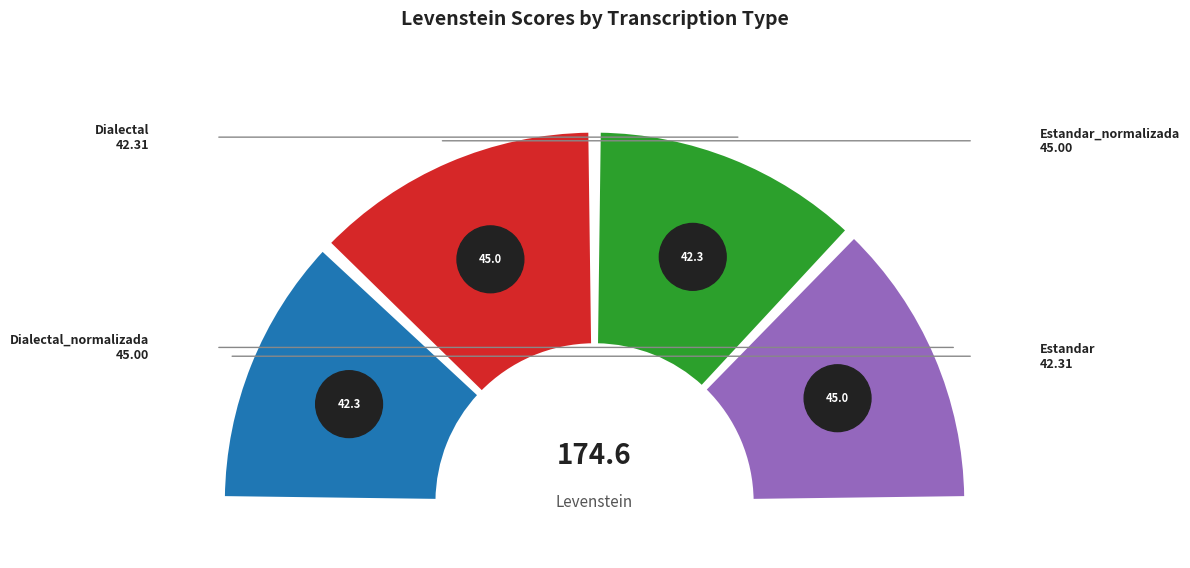

Does Estandar_normalizada account for over 50% of the chart?

No